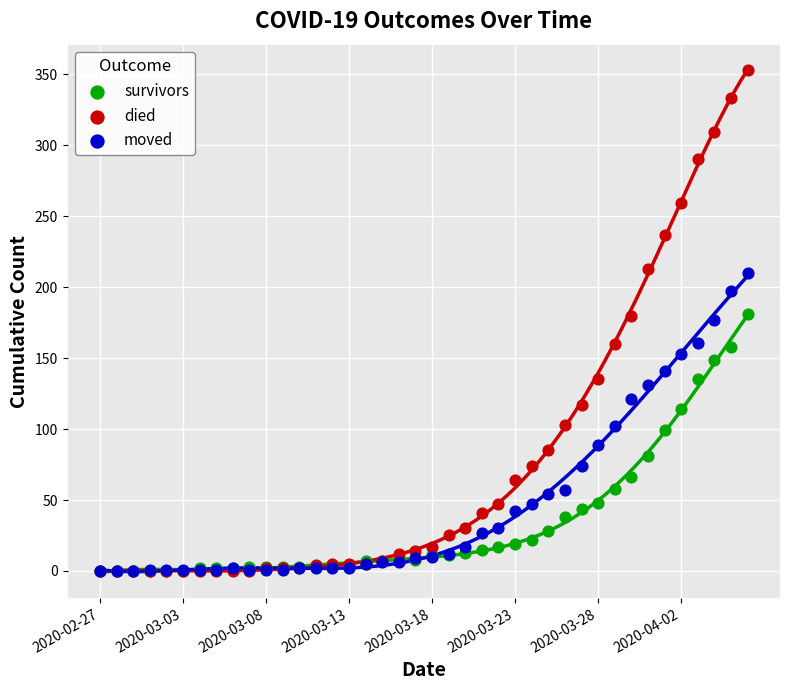

What are all the series names shown in the legend?

survivors, died, moved